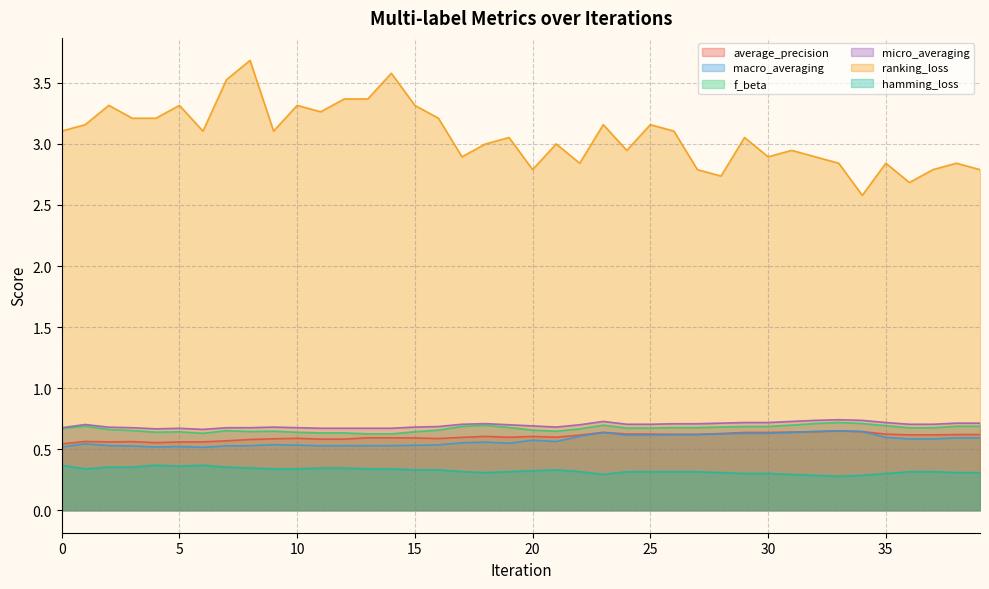

The value of hamming_loss at 31 is 0.1. True or false?

False